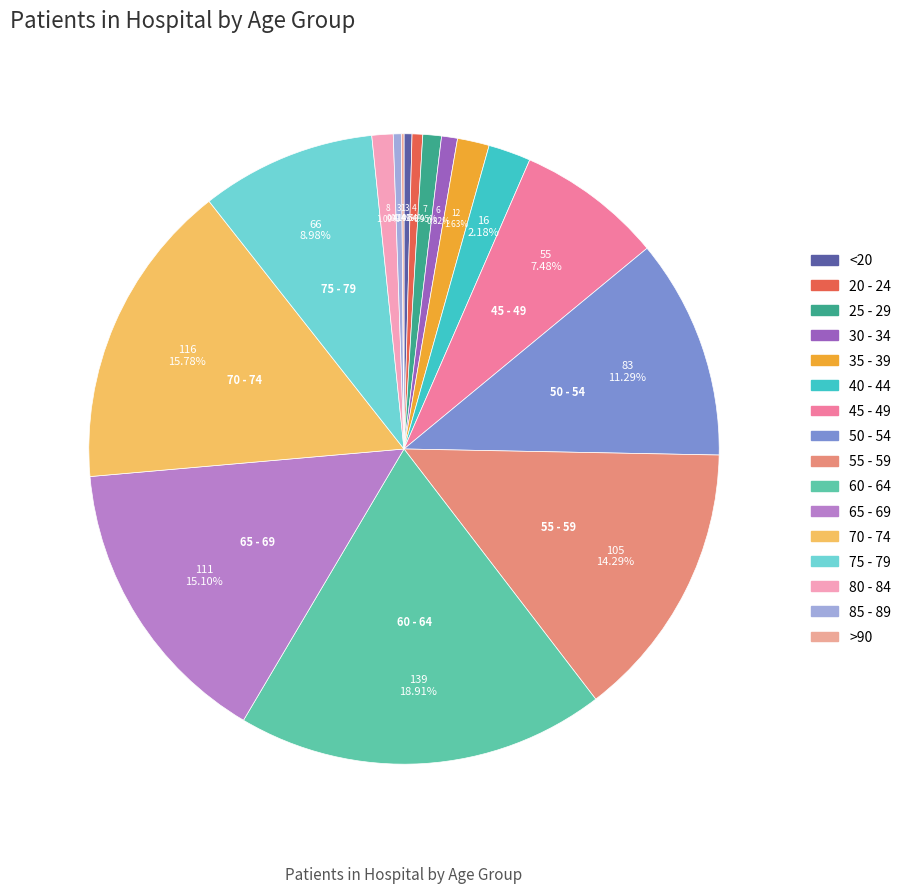

Which category has the smallest portion of the pie?

>90